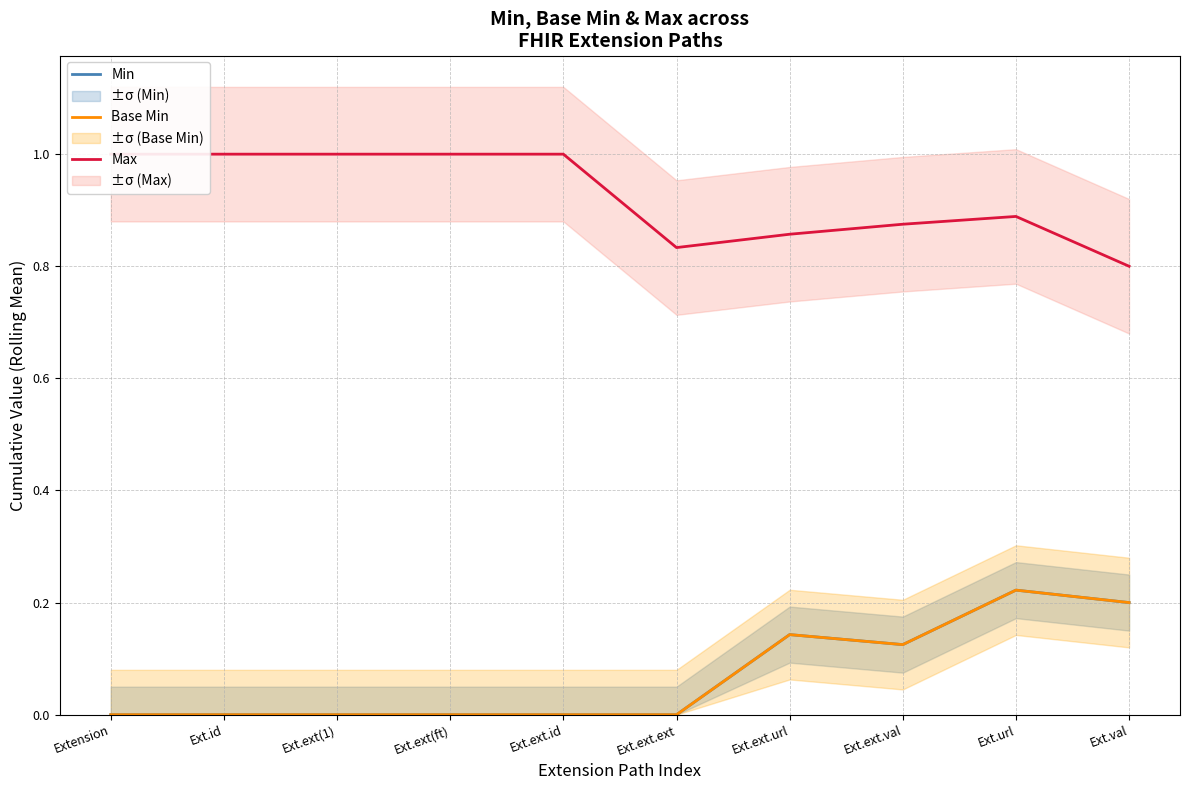

How many interior local peaks does the Min series have?

2